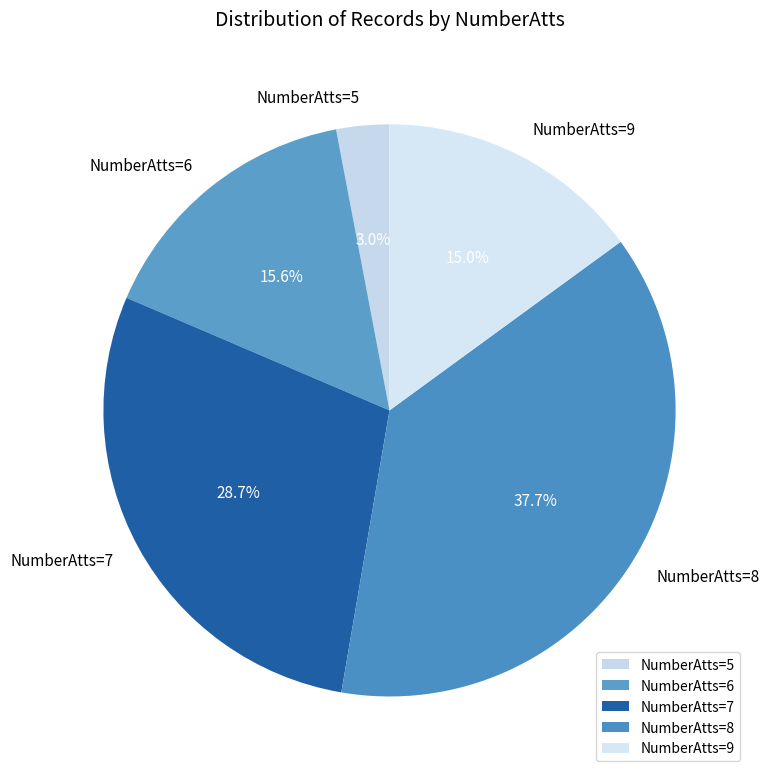

Is NumberAtts=8 the majority of the pie?

No